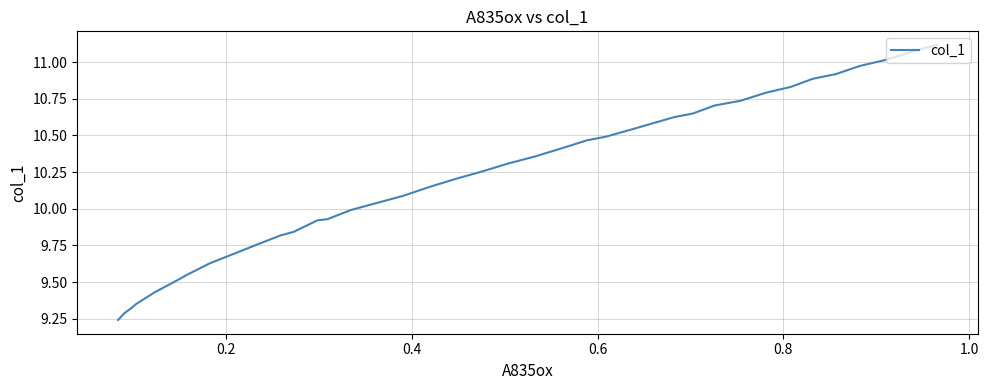

How many lines are shown in the chart?

1